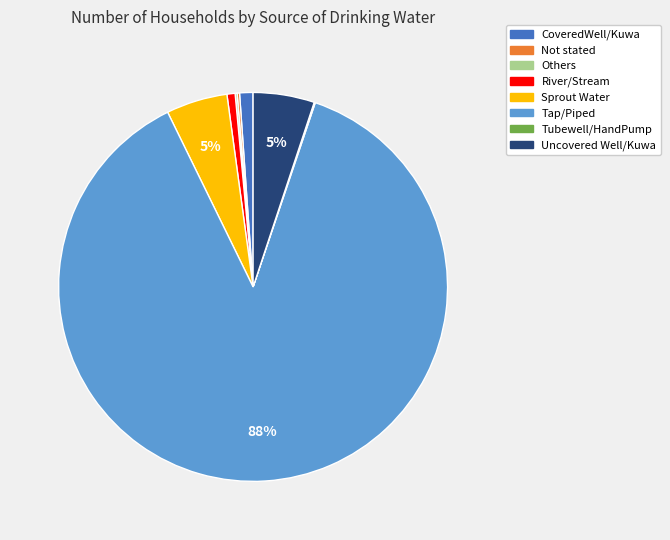

Do Uncovered Well/Kuwa and River/Stream together represent more than half of the pie?

No